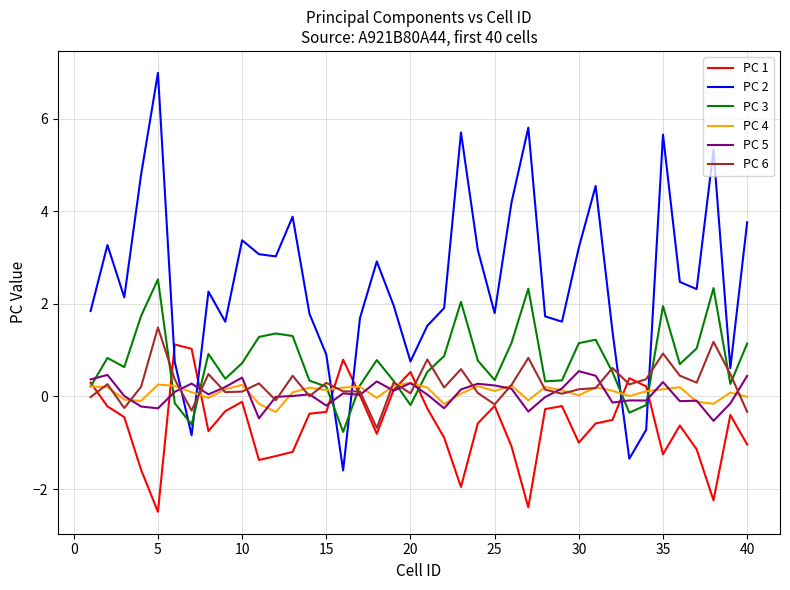

Which series has the widest spread of values?

PC 2